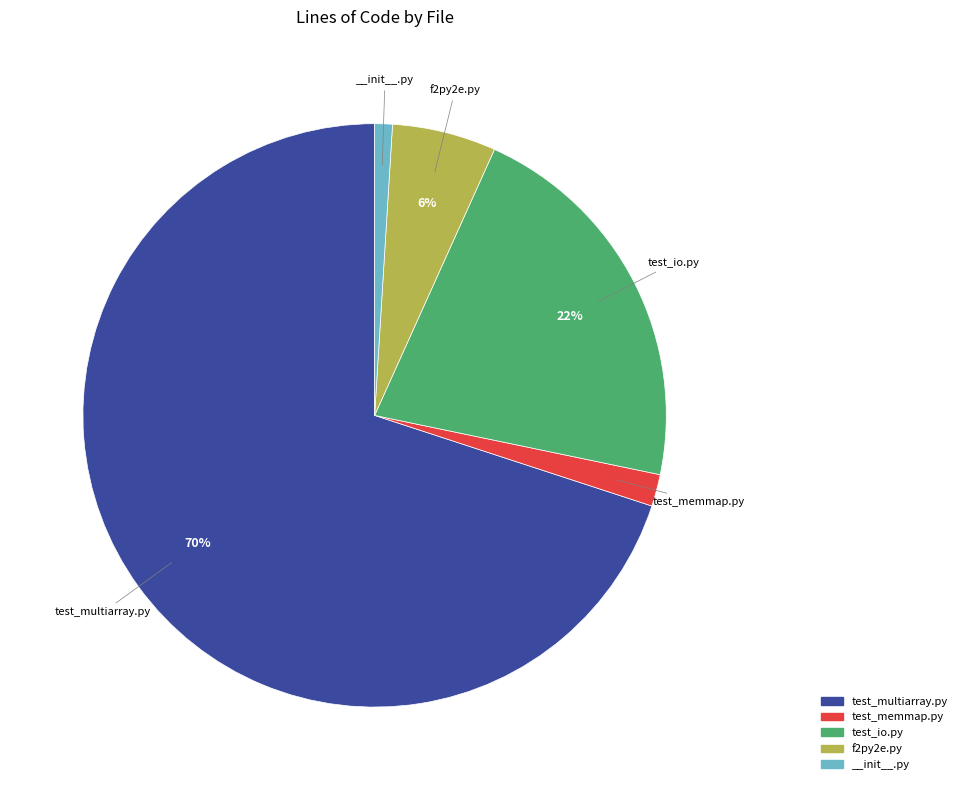

To the nearest percent, what is the average slice percentage?

20%